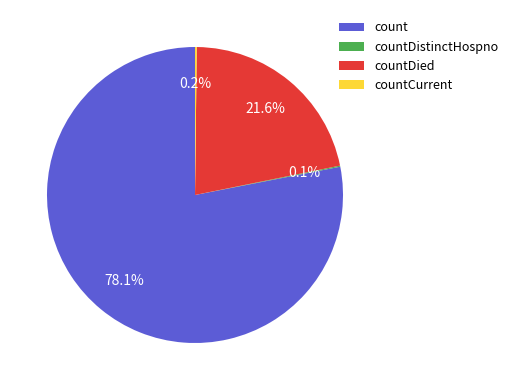

Which category accounts for the majority?

count